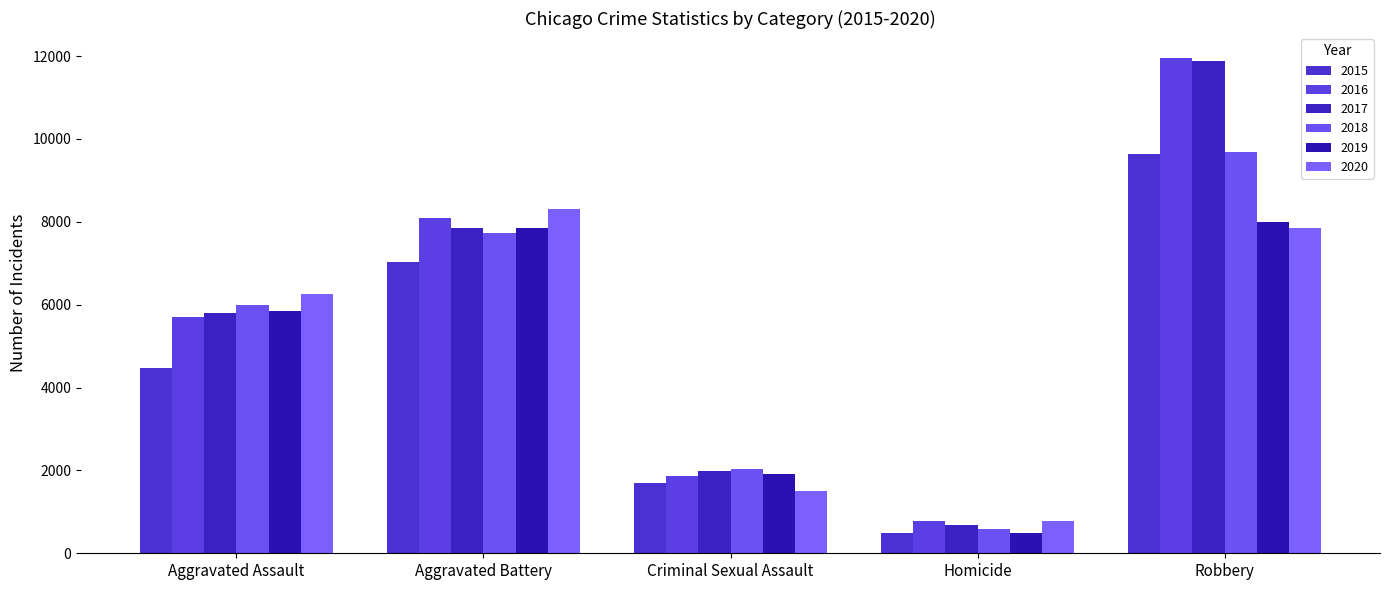

Is the value of 2019 at Criminal Sexual Assault greater than the value of 2020 at Aggravated Assault?

No